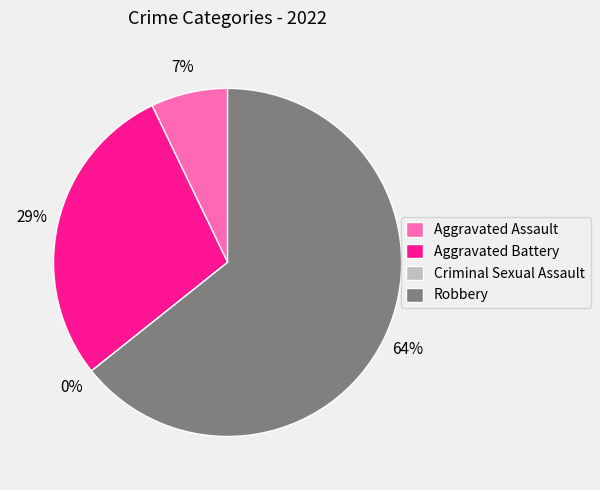

Which category accounts for the majority?

Robbery